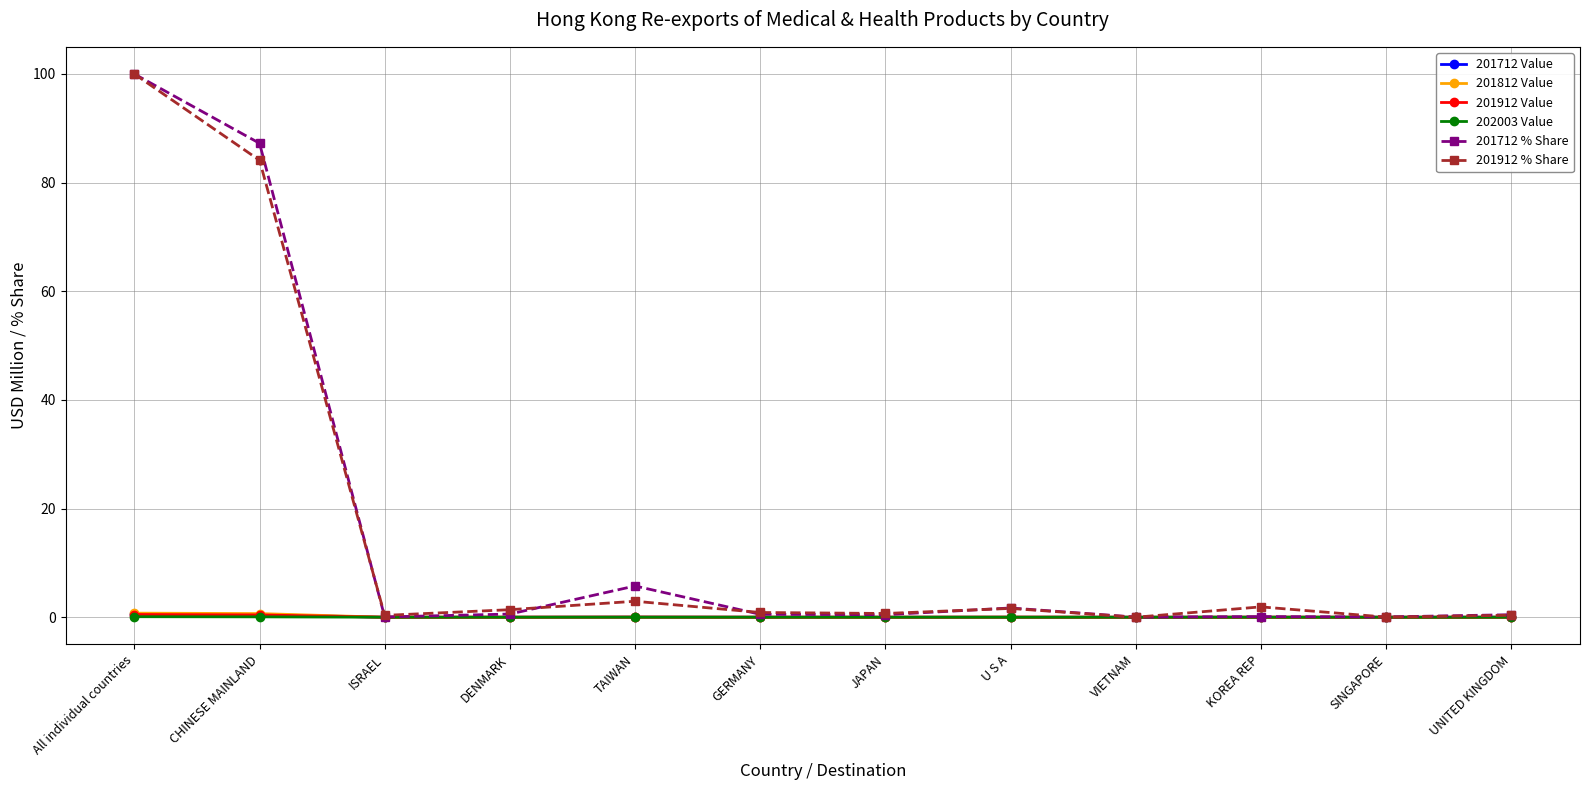

The value of 201912 Value at DENMARK is 0.0. True or false?

True